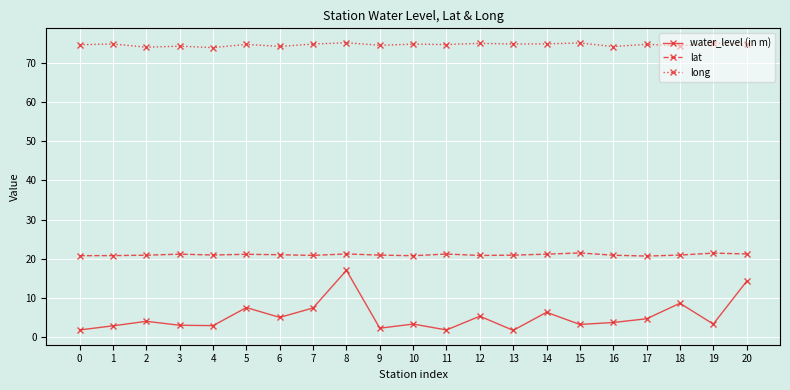

At 17, list the series in order from largest to smallest.

long, lat, water_level (in m)